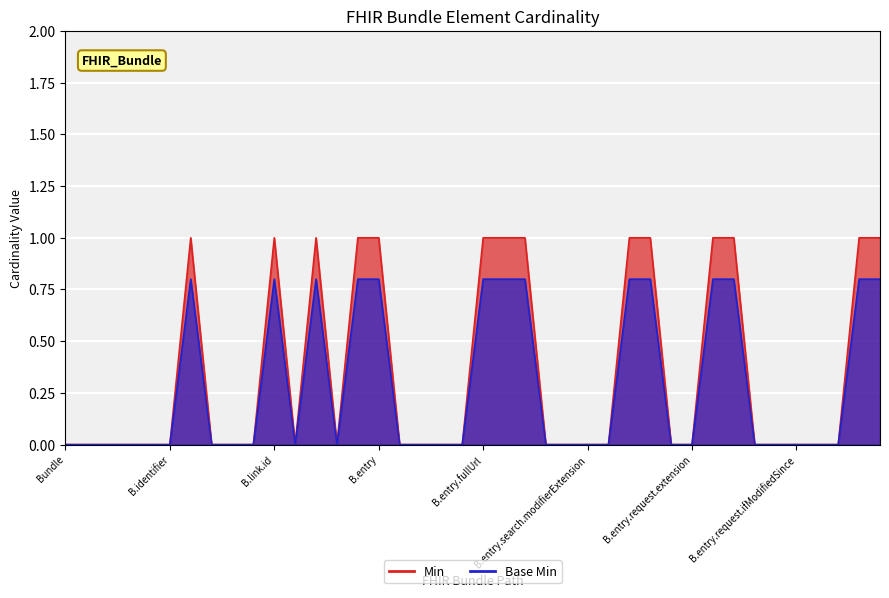

Which category has the lowest value across all series?

Bundle